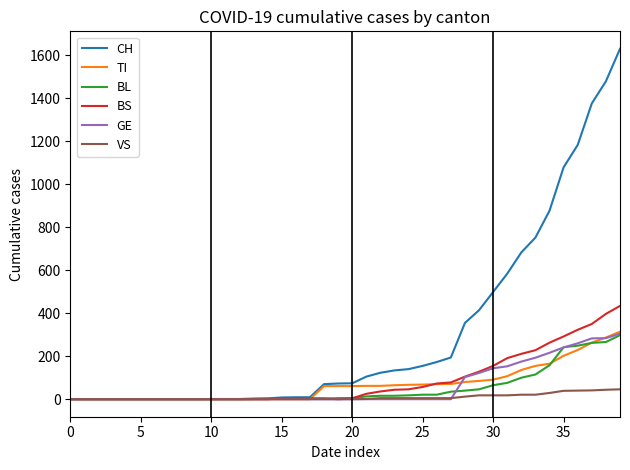

What is the maximum value shown in the chart?

1630